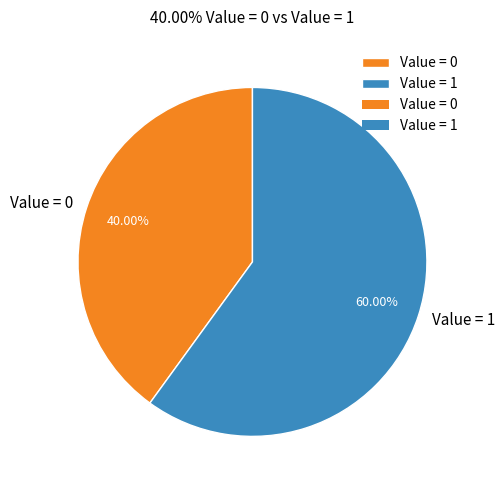

Which has a higher value, Value = 1 or Value = 0?

Value = 1